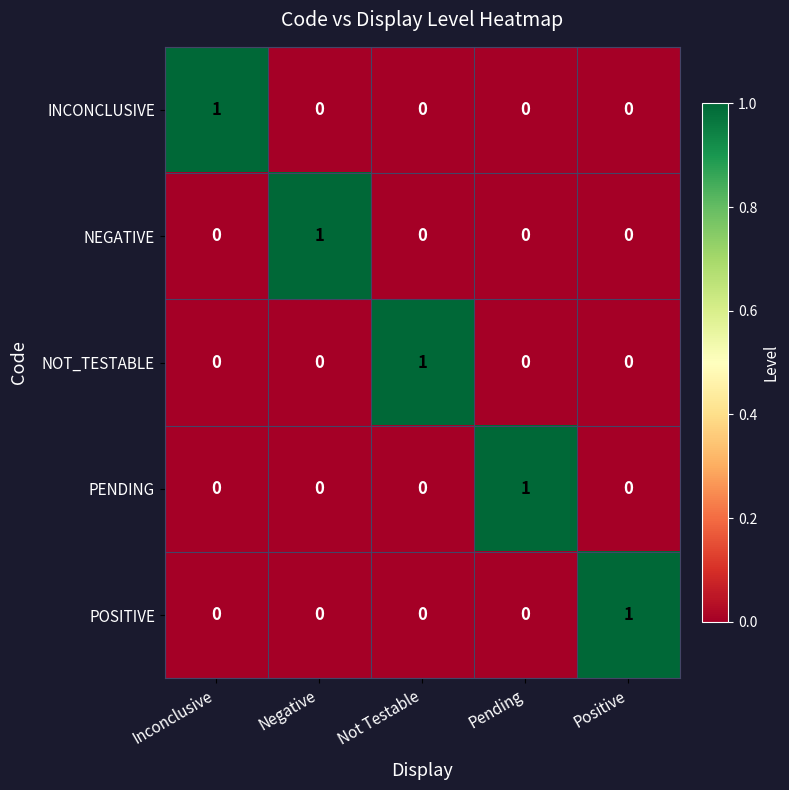

Is it true that POSITIVE equals 0 at Inconclusive?

True